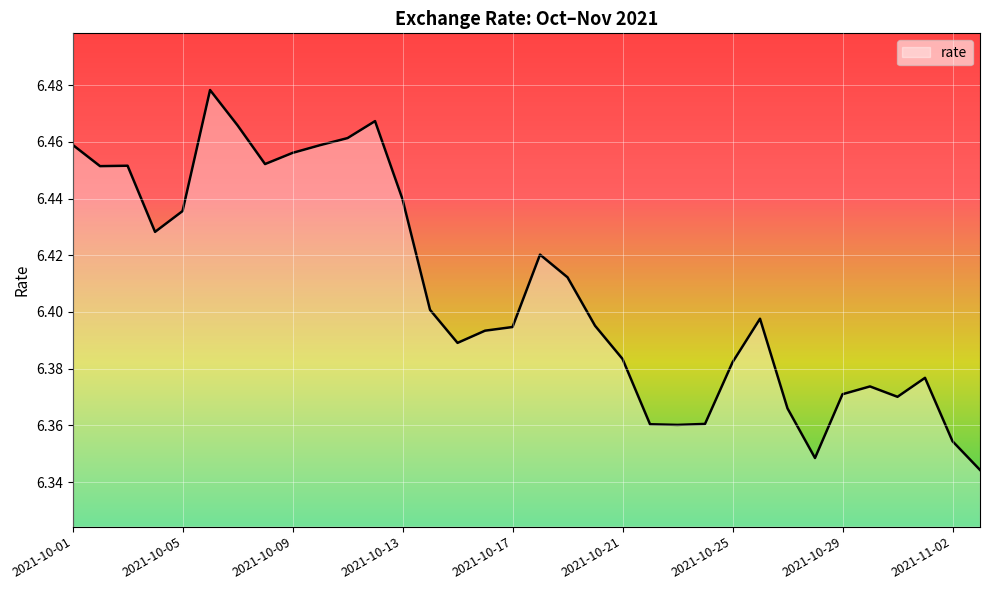

What is the difference between the second highest and minimum values?

0.1